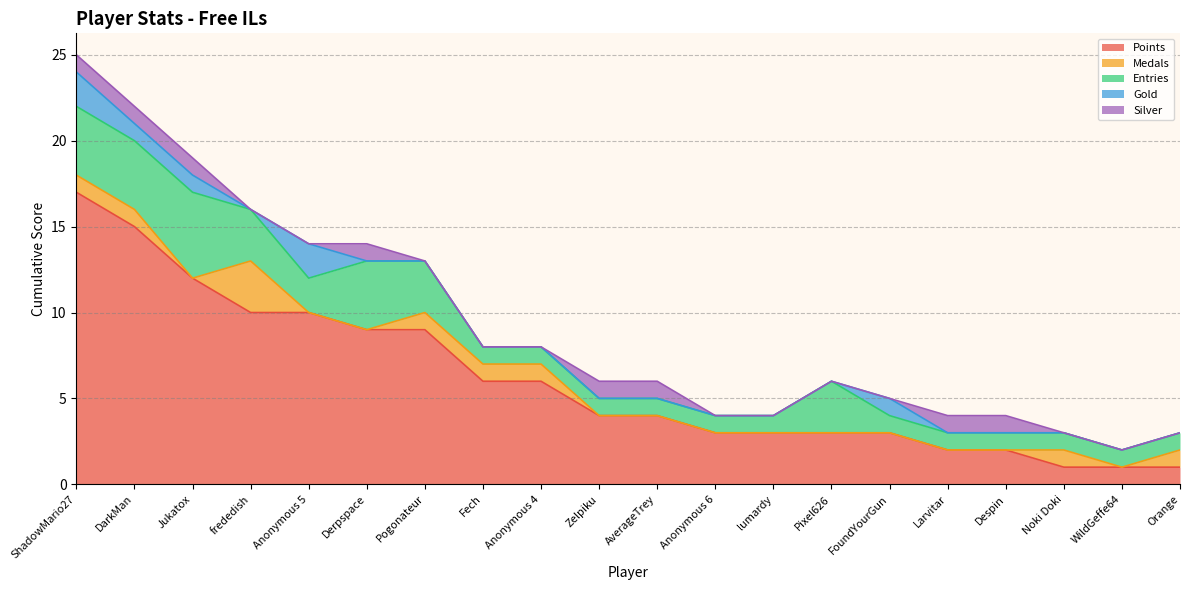

Reading left to right, list all the values displayed in this chart.

Points: ShadowMario27=17	DarkMan=15	Jukatox=12	frededish=10	Anonymous 5=10	Derpspace=9	Pogonateur=9	Fech=6	Anonymous 4=6	Zelpiku=4	AverageTrey=4	Anonymous 6=3	lumardy=3	Pixel626=3	FoundYourGun=3	Larvitar=2	Despin=2	Noki Doki=1	WildGeffe64=1	Orange=1
Medals: ShadowMario27=1	DarkMan=1	Jukatox=0	frededish=3	Anonymous 5=0	Derpspace=0	Pogonateur=1	Fech=1	Anonymous 4=1	Zelpiku=0	AverageTrey=0	Anonymous 6=0	lumardy=0	Pixel626=0	FoundYourGun=0	Larvitar=0	Despin=0	Noki Doki=1	WildGeffe64=0	Orange=1
Entries: ShadowMario27=4	DarkMan=4	Jukatox=5	frededish=3	Anonymous 5=2	Derpspace=4	Pogonateur=3	Fech=1	Anonymous 4=1	Zelpiku=1	AverageTrey=1	Anonymous 6=1	lumardy=1	Pixel626=3	FoundYourGun=1	Larvitar=1	Despin=1	Noki Doki=1	WildGeffe64=1	Orange=1
Gold: ShadowMario27=2	DarkMan=1	Jukatox=1	frededish=0	Anonymous 5=2	Derpspace=0	Pogonateur=0	Fech=0	Anonymous 4=0	Zelpiku=0	AverageTrey=0	Anonymous 6=0	lumardy=0	Pixel626=0	FoundYourGun=1	Larvitar=0	Despin=0	Noki Doki=0	WildGeffe64=0	Orange=0
Silver: ShadowMario27=1	DarkMan=1	Jukatox=1	frededish=0	Anonymous 5=0	Derpspace=1	Pogonateur=0	Fech=0	Anonymous 4=0	Zelpiku=1	AverageTrey=1	Anonymous 6=0	lumardy=0	Pixel626=0	FoundYourGun=0	Larvitar=1	Despin=1	Noki Doki=0	WildGeffe64=0	Orange=0